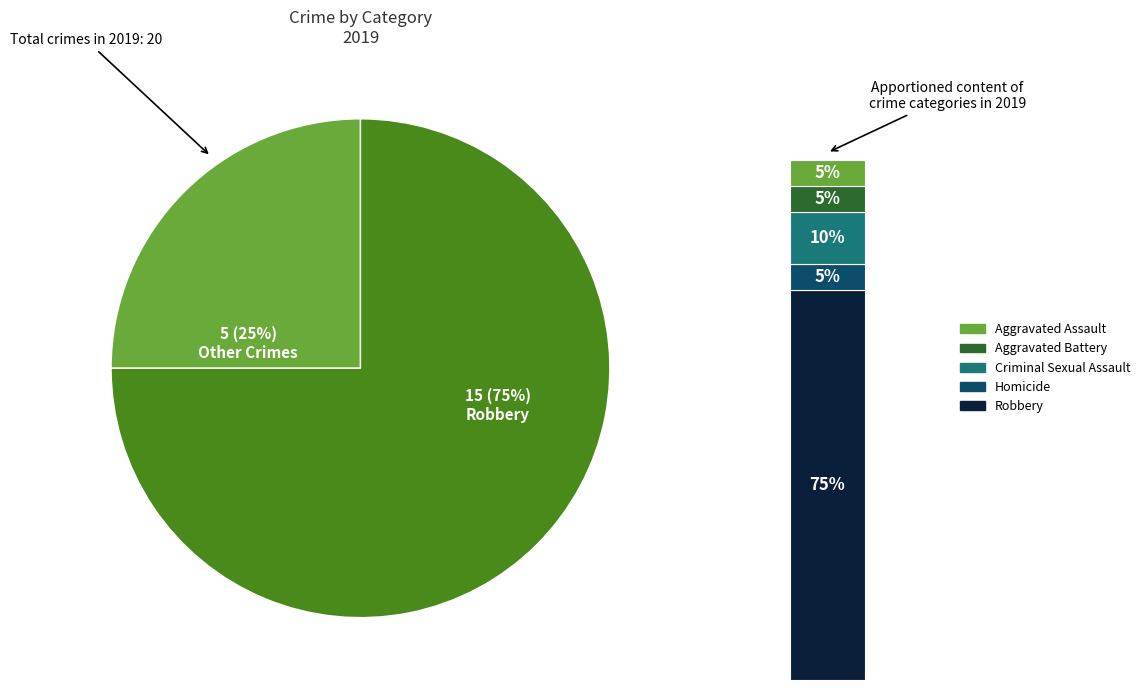

Approximately how many times larger is the value at Aggravated Assault compared to Aggravated Battery?

1.0